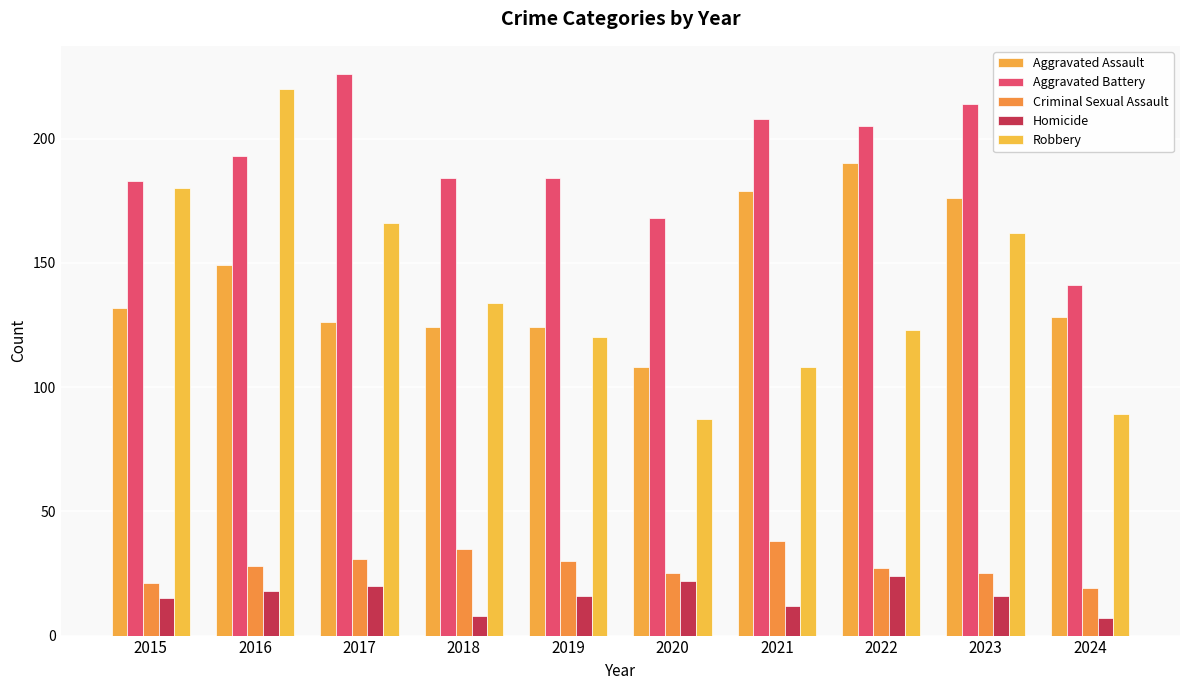

At how many categories does at least one series exceed 156?

9